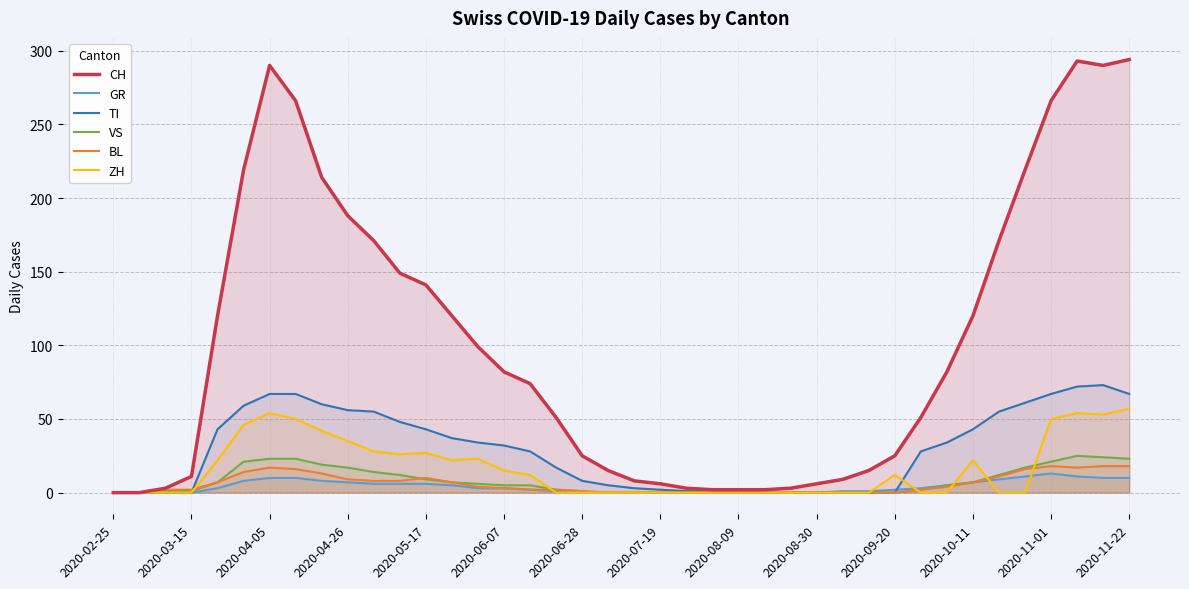

Which series has the largest range (max minus min)?

CH